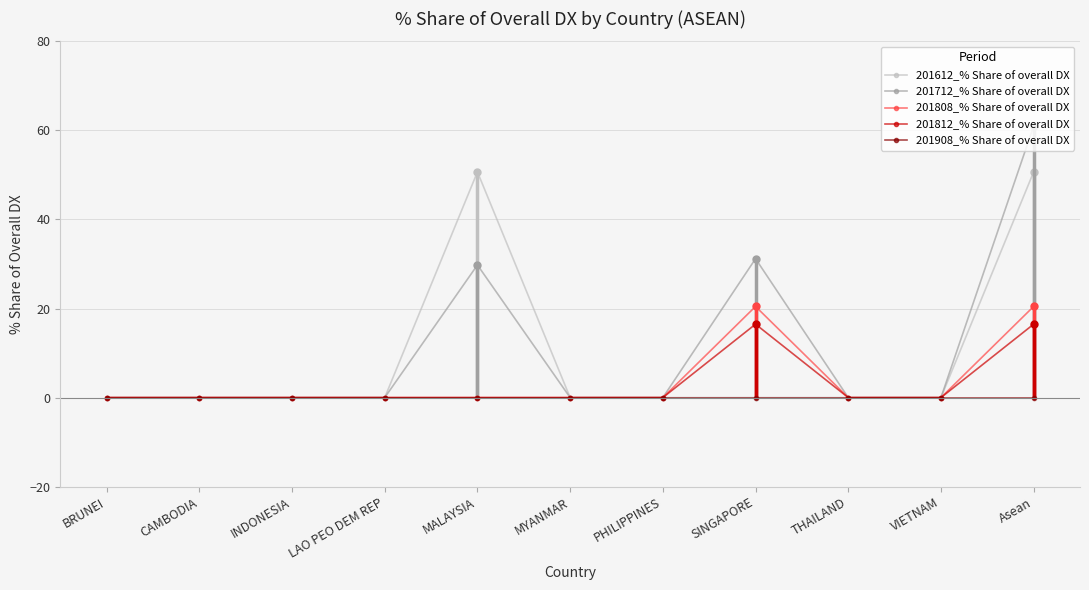

True or false: 201808_% Share of overall DX has a value of 20.5 at SINGAPORE.

True